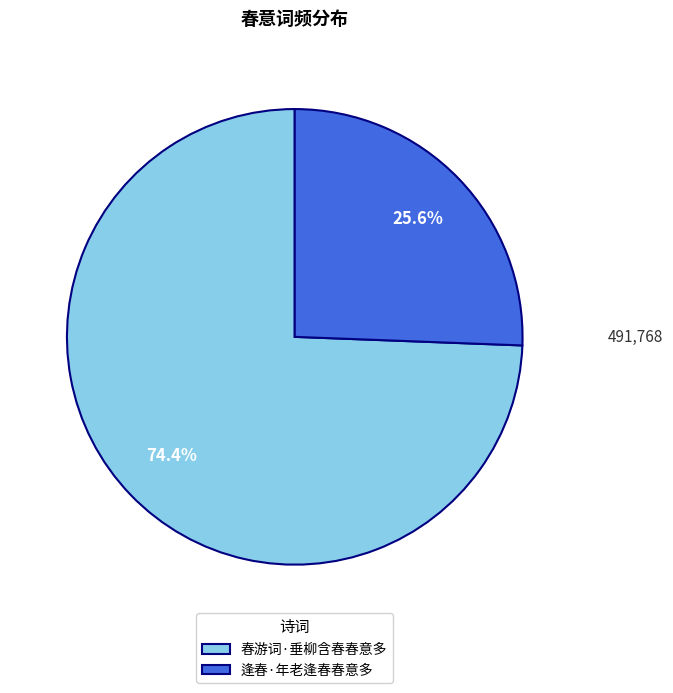

To the nearest percent, what is the combined percentage of 春游词·垂柳含春春意多 and 逢春·年老逢春春意多?

100%